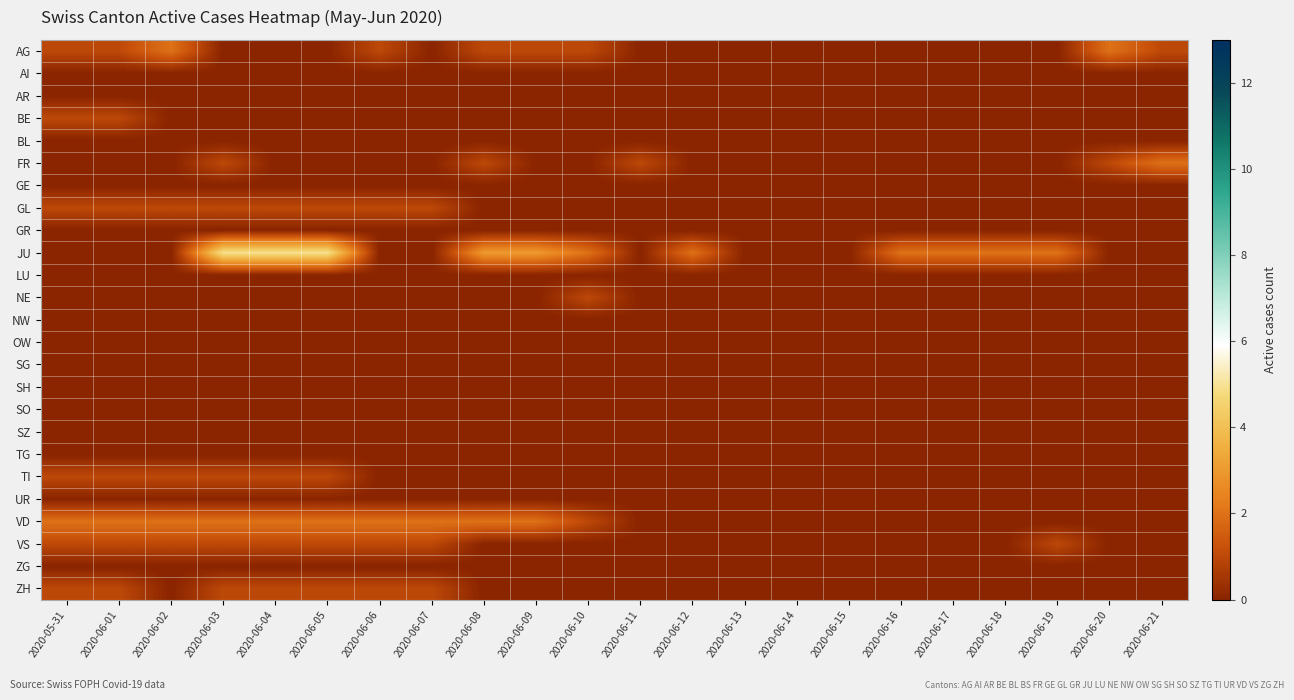

At which category is the sum across all series the highest?

2020-06-03